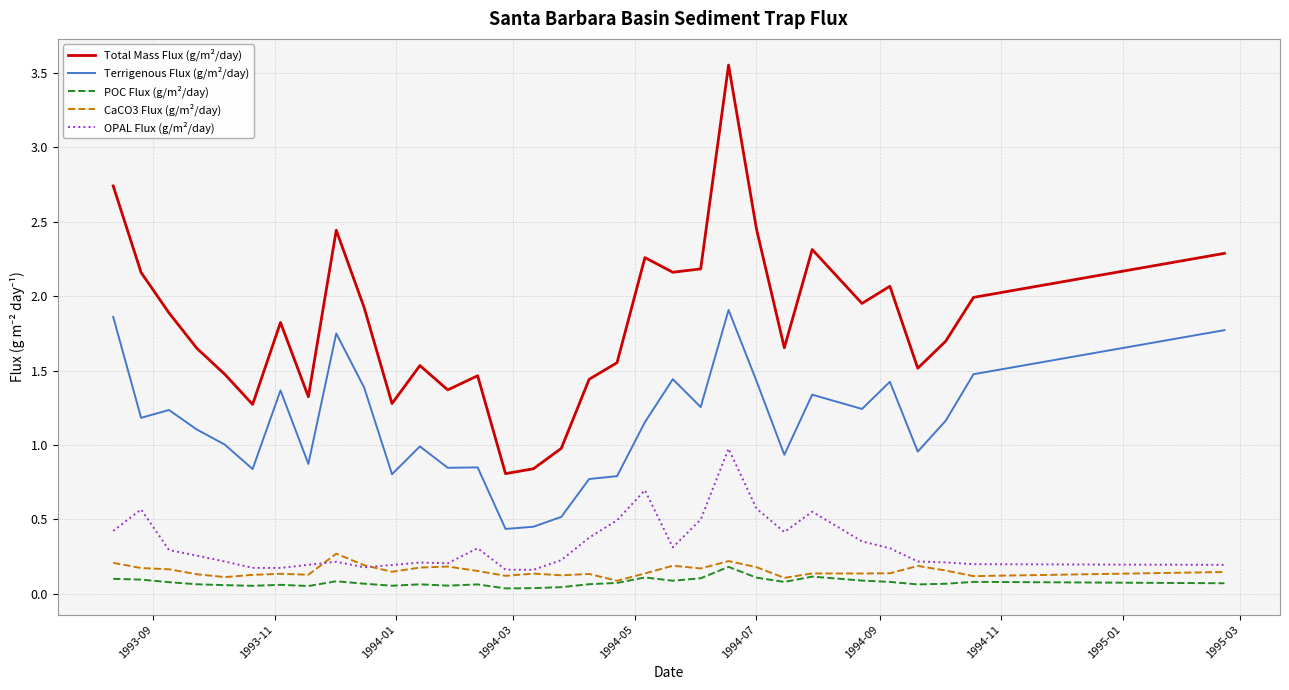

In OPAL Flux (g/m²/day), how many points are lower than both neighbors (excluding endpoints)?

6